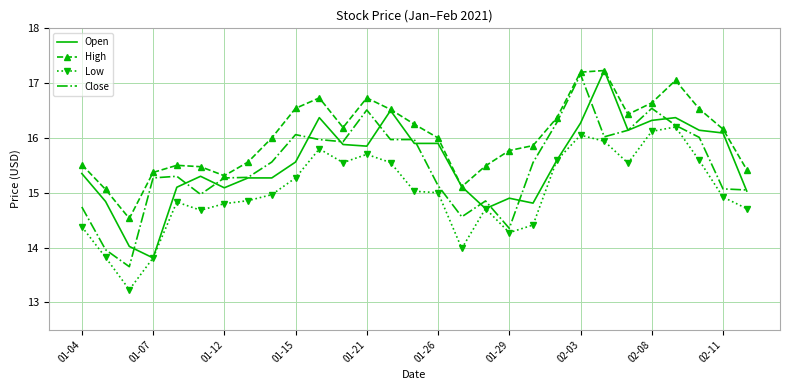

What is the lowest value of the High series?

14.5